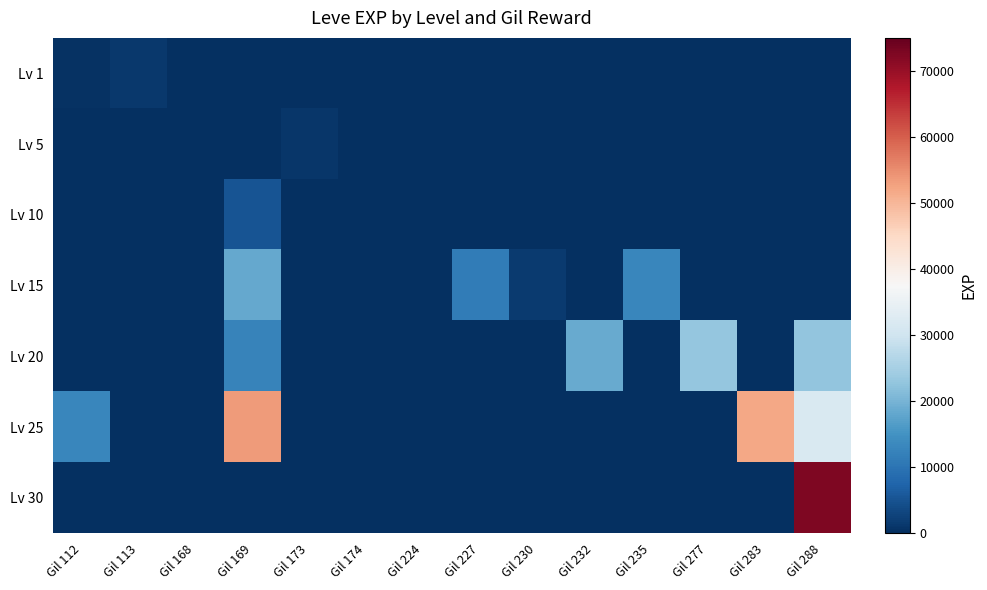

Which series has the widest spread of values?

Lv 30